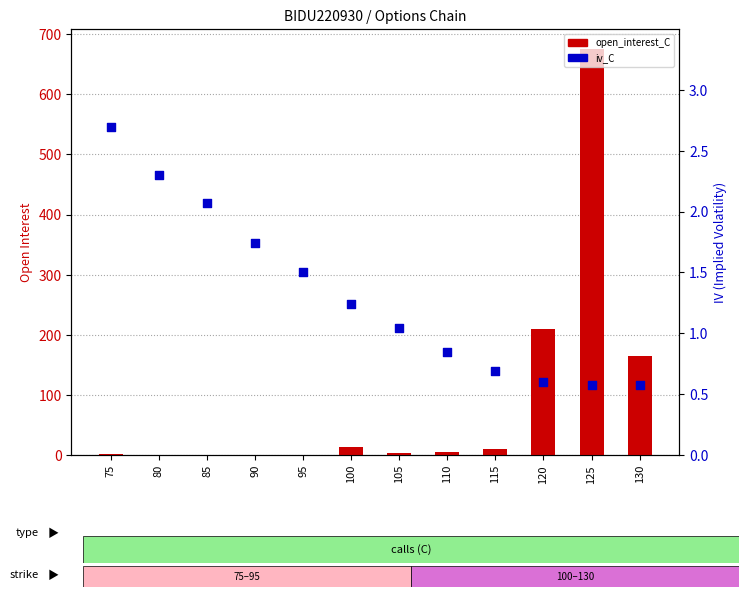

What is the total value across all series at 120?

210.6